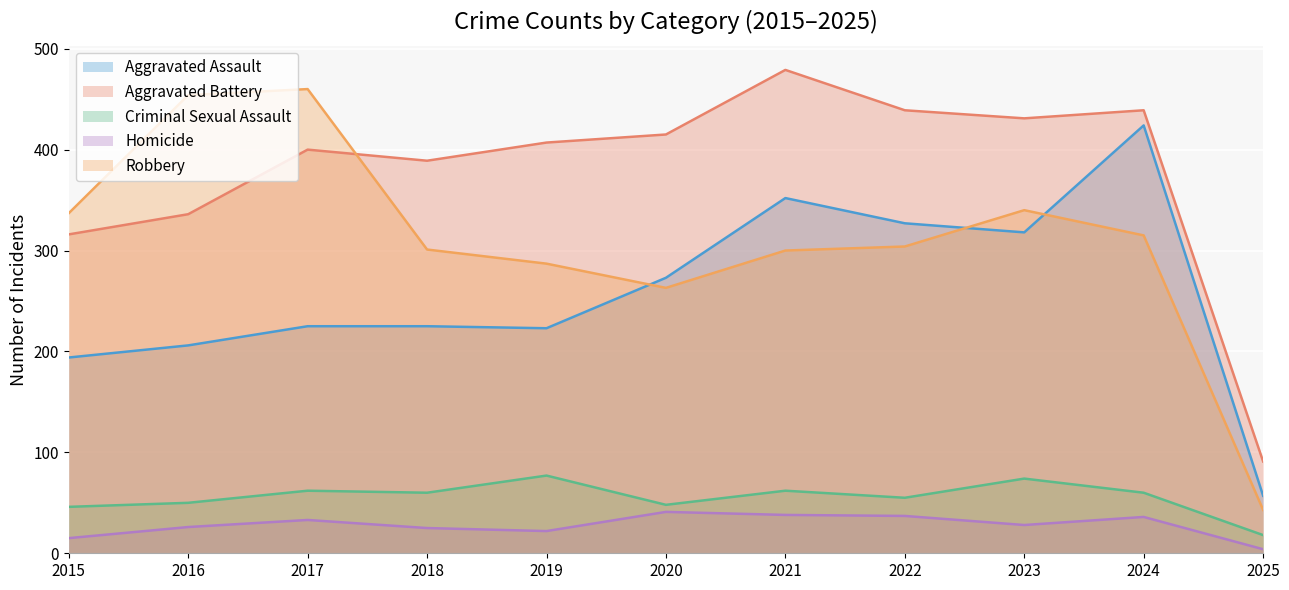

In Homicide, how many points are lower than both neighbors (excluding endpoints)?

2